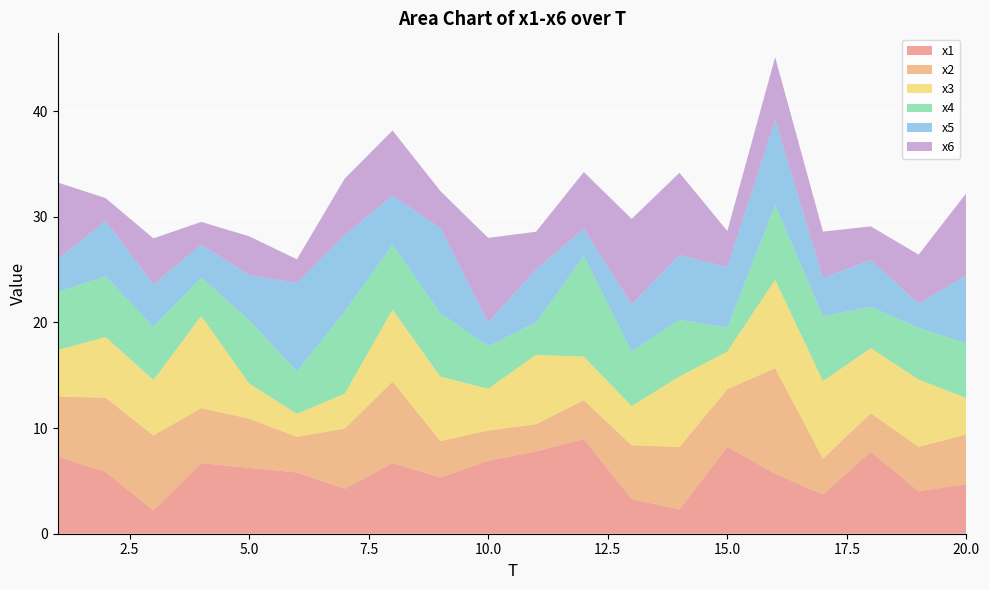

Reading right to left, list all the values displayed in this chart.

x1: 20=4.7	19=4.0	18=7.8	17=3.7	16=5.7	15=8.2	14=2.3	13=3.3	12=9.0	11=7.8	10=6.9	9=5.3	8=6.7	7=4.3	6=5.8	5=6.2	4=6.7	3=2.2	2=5.9	1=7.3
x2: 20=4.7	19=4.2	18=3.6	17=3.4	16=10.0	15=5.5	14=5.9	13=5.1	12=3.7	11=2.6	10=2.9	9=3.5	8=7.7	7=5.7	6=3.4	5=4.7	4=5.2	3=7.1	2=7.0	1=5.7
x3: 20=3.5	19=6.4	18=6.2	17=7.3	16=8.4	15=3.6	14=6.7	13=3.7	12=4.1	11=6.6	10=3.9	9=6.1	8=6.8	7=3.3	6=2.2	5=3.3	4=8.7	3=5.2	2=5.7	1=4.4
x4: 20=5.2	19=4.9	18=3.9	17=6.2	16=7.1	15=2.3	14=5.4	13=5.2	12=9.5	11=3.1	10=4.0	9=6.0	8=6.2	7=7.8	6=4.0	5=6.0	4=3.6	3=5.0	2=5.8	1=5.5
x5: 20=6.5	19=2.3	18=4.4	17=3.6	16=8.1	15=5.7	14=6.2	13=4.4	12=2.6	11=5.0	10=2.3	9=8.1	8=4.6	7=7.3	6=8.4	5=4.2	4=3.1	3=4.0	2=5.3	1=3.1
x6: 20=7.8	19=4.7	18=3.2	17=4.4	16=5.9	15=3.4	14=7.8	13=8.1	12=5.4	11=3.6	10=8.0	9=3.5	8=6.2	7=5.3	6=2.2	5=3.7	4=2.1	3=4.4	2=2.1	1=7.3